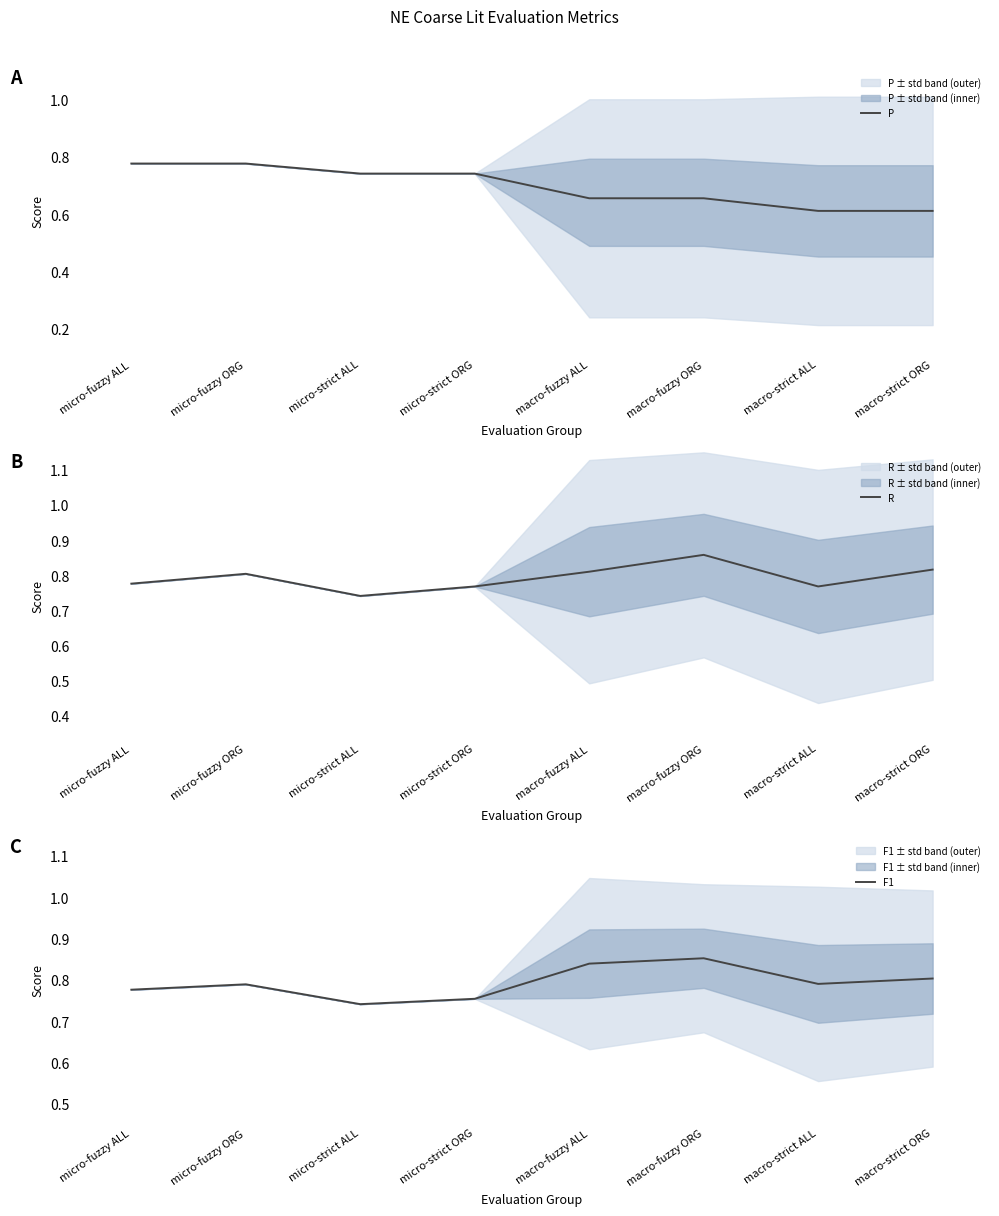

Reading left to right, extract all data points from this chart.

P: micro-fuzzy ALL=0.8	micro-fuzzy ORG=0.8	micro-strict ALL=0.7	micro-strict ORG=0.7	macro-fuzzy ALL=0.7	macro-fuzzy ORG=0.7	macro-strict ALL=0.6	macro-strict ORG=0.6
R: micro-fuzzy ALL=0.8	micro-fuzzy ORG=0.8	micro-strict ALL=0.7	micro-strict ORG=0.8	macro-fuzzy ALL=0.8	macro-fuzzy ORG=0.9	macro-strict ALL=0.8	macro-strict ORG=0.8
F1: micro-fuzzy ALL=0.8	micro-fuzzy ORG=0.8	micro-strict ALL=0.7	micro-strict ORG=0.8	macro-fuzzy ALL=0.8	macro-fuzzy ORG=0.9	macro-strict ALL=0.8	macro-strict ORG=0.8